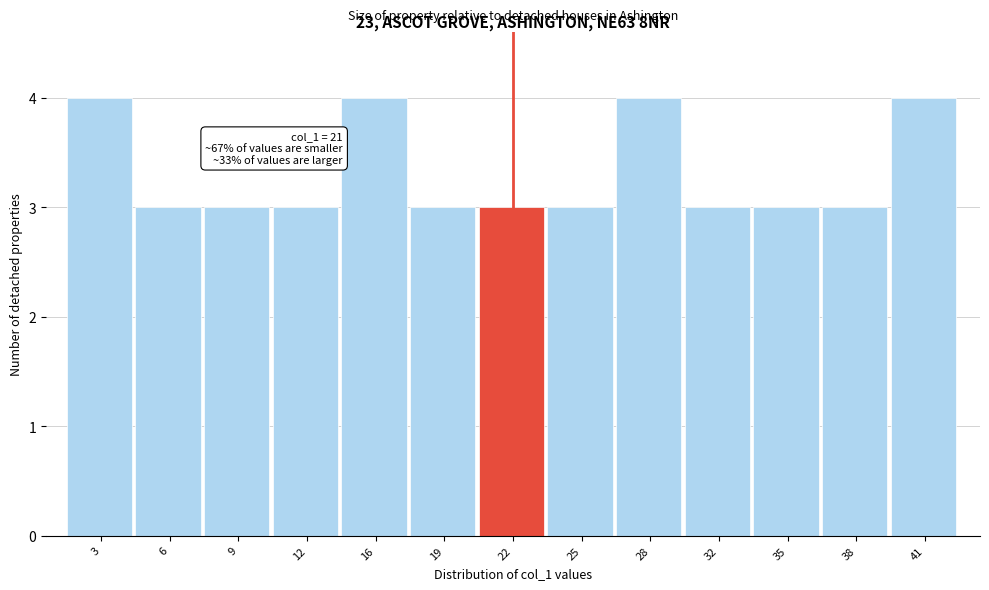

Reading left to right, extract all data points from this chart.

3=4	6=3	9=3	12=3	16=4	19=3	22=3	25=3	28=4	32=3	35=3	38=3	41=4